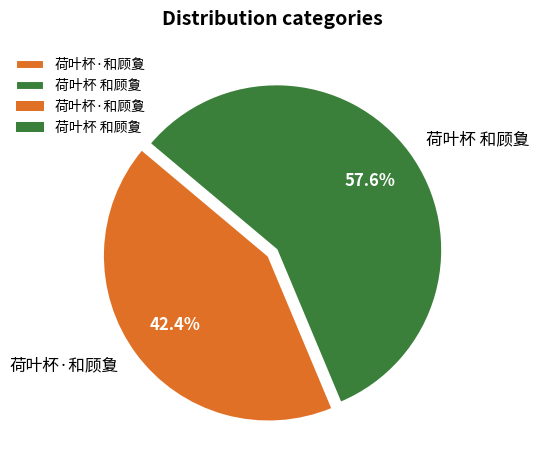

How many segments does this pie chart have?

2